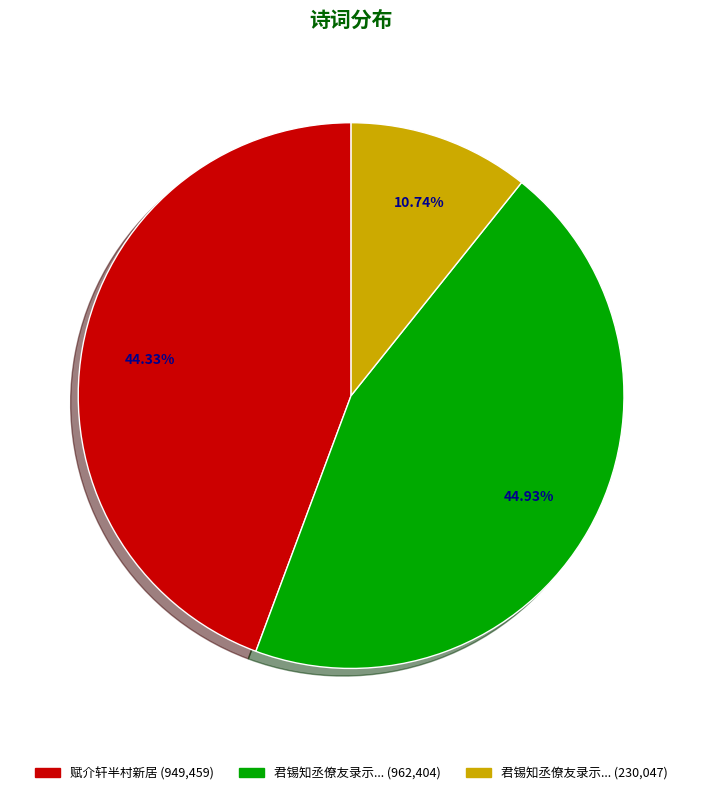

Is there a majority slice in this chart?

No